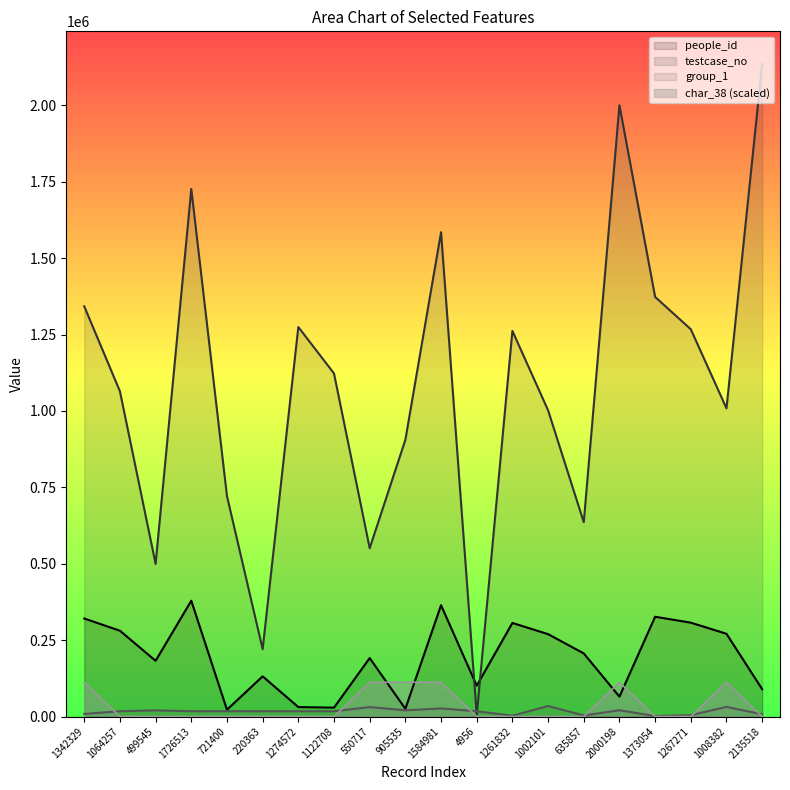

At which category does testcase_no reach its first local valley?

499545